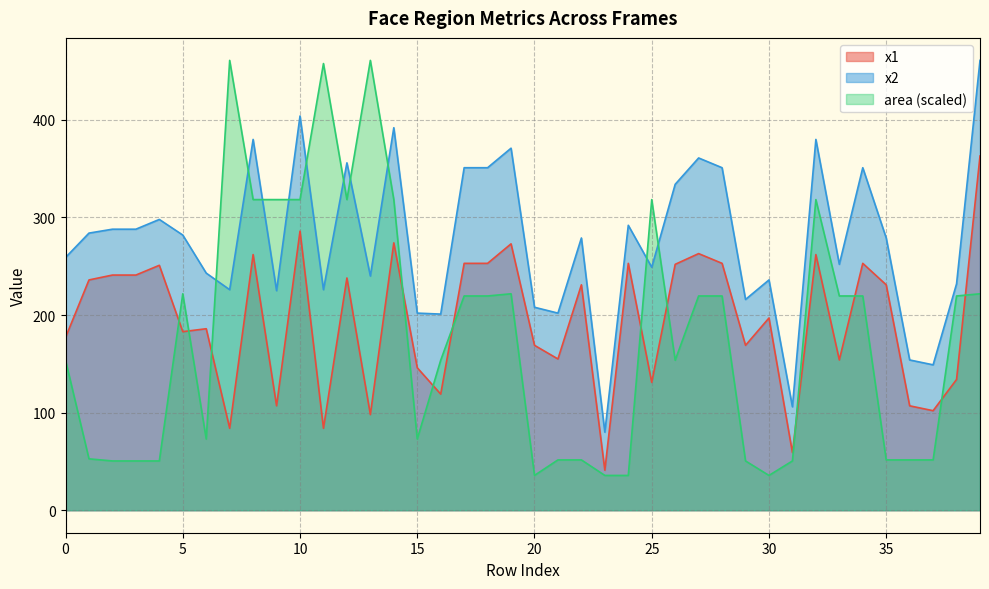

What are all the series names shown in the legend?

x1, x2, area (scaled)